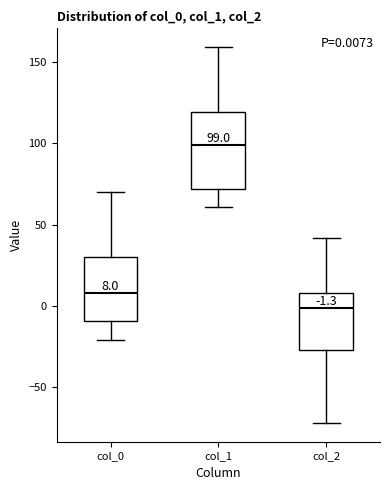

Which box's median line is the highest?

col_1